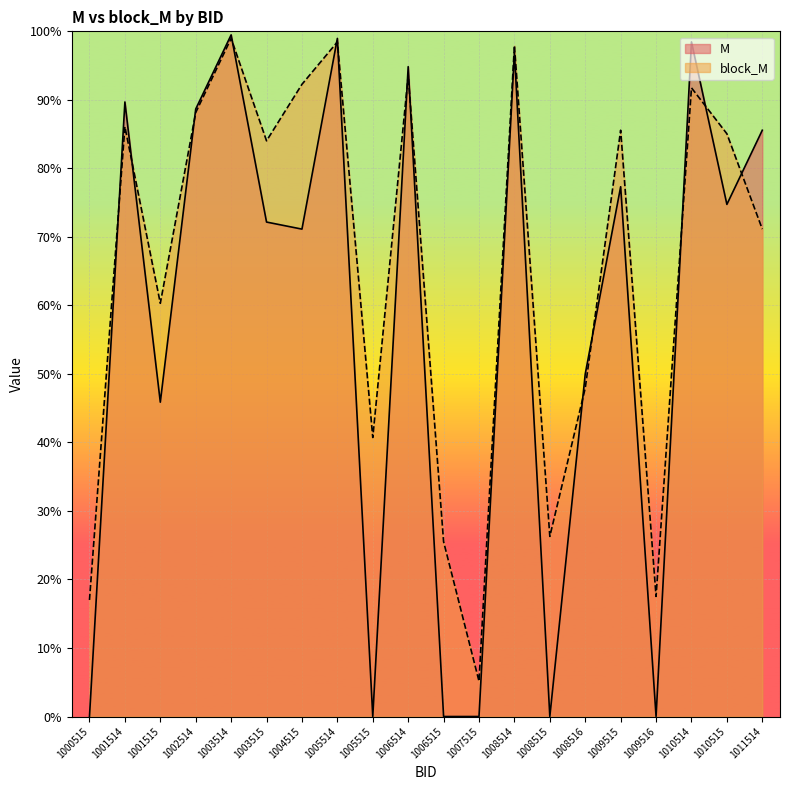

Rank the series at 1005515 from lowest to highest value.

M_line, block_M_line